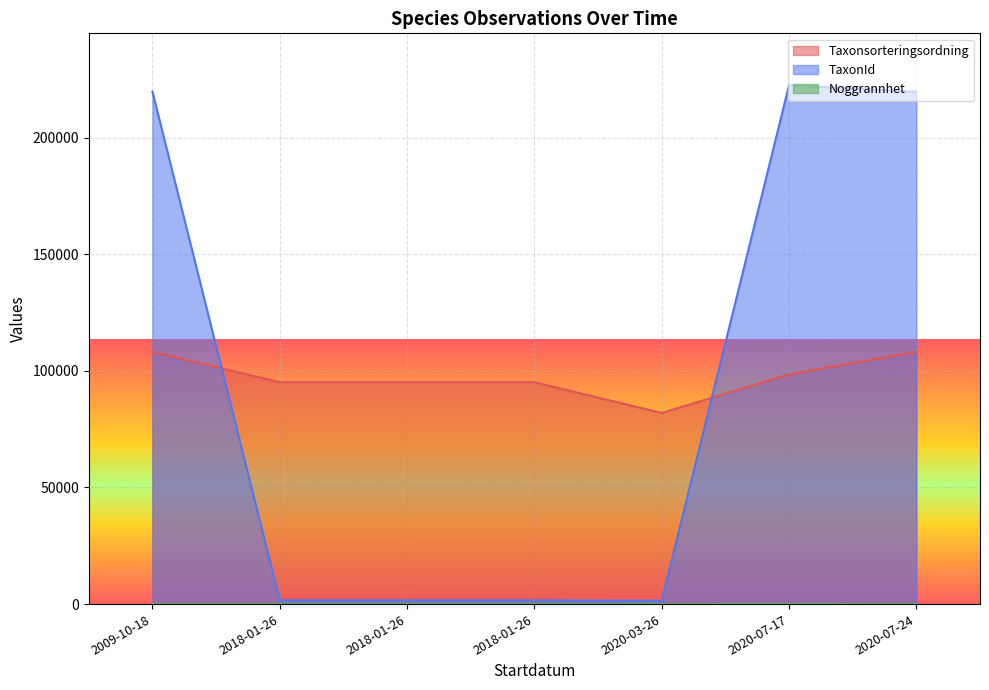

Which series has the largest total across all categories?

Taxonsorteringsordning